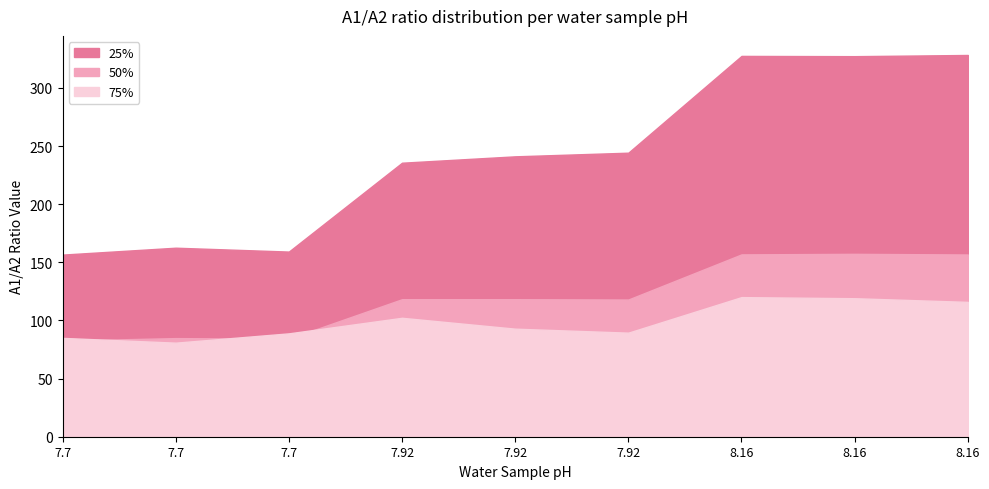

Where is 75% nearest to the value 0?

7.7